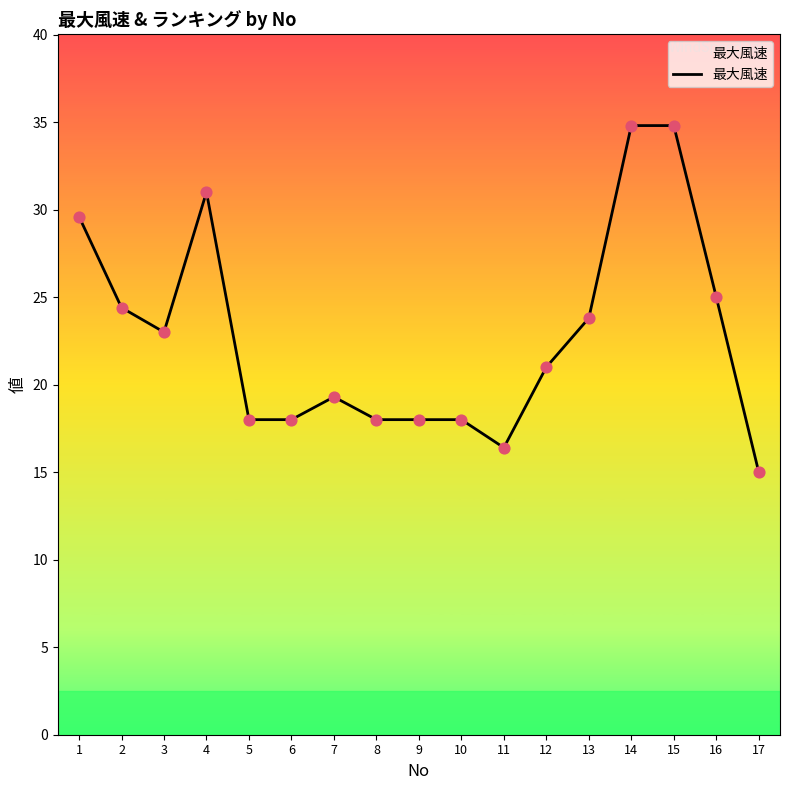

What is the change in value from 12 to 17?

-6.0